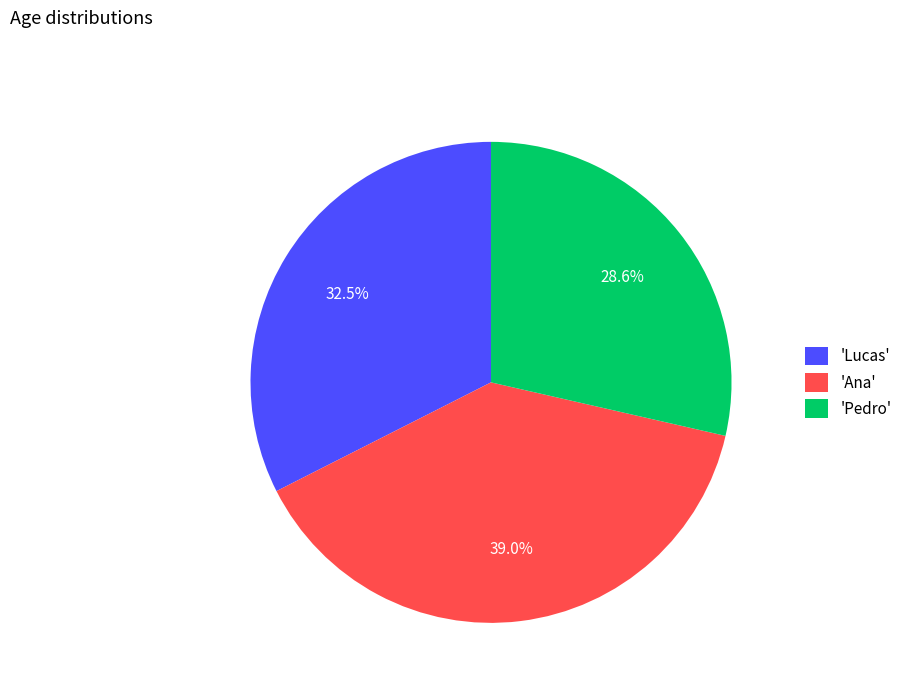

Rank the categories by value from highest to lowest.

'Ana', 'Lucas', 'Pedro'